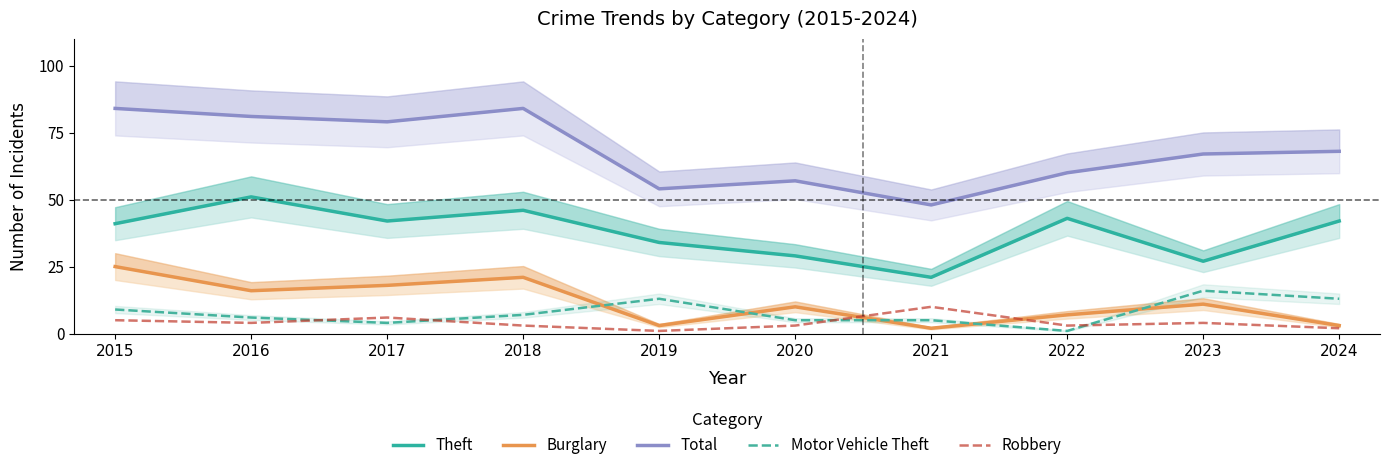

True or false: Motor Vehicle Theft has more than 2 points higher than both neighbors.

False